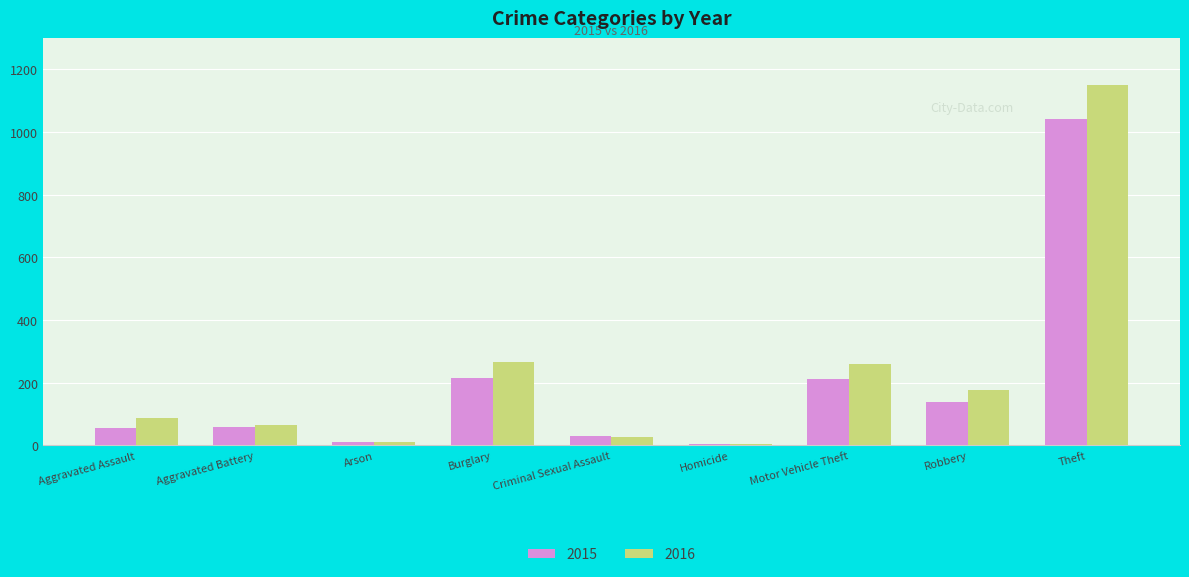

How many data points does each series have?

9